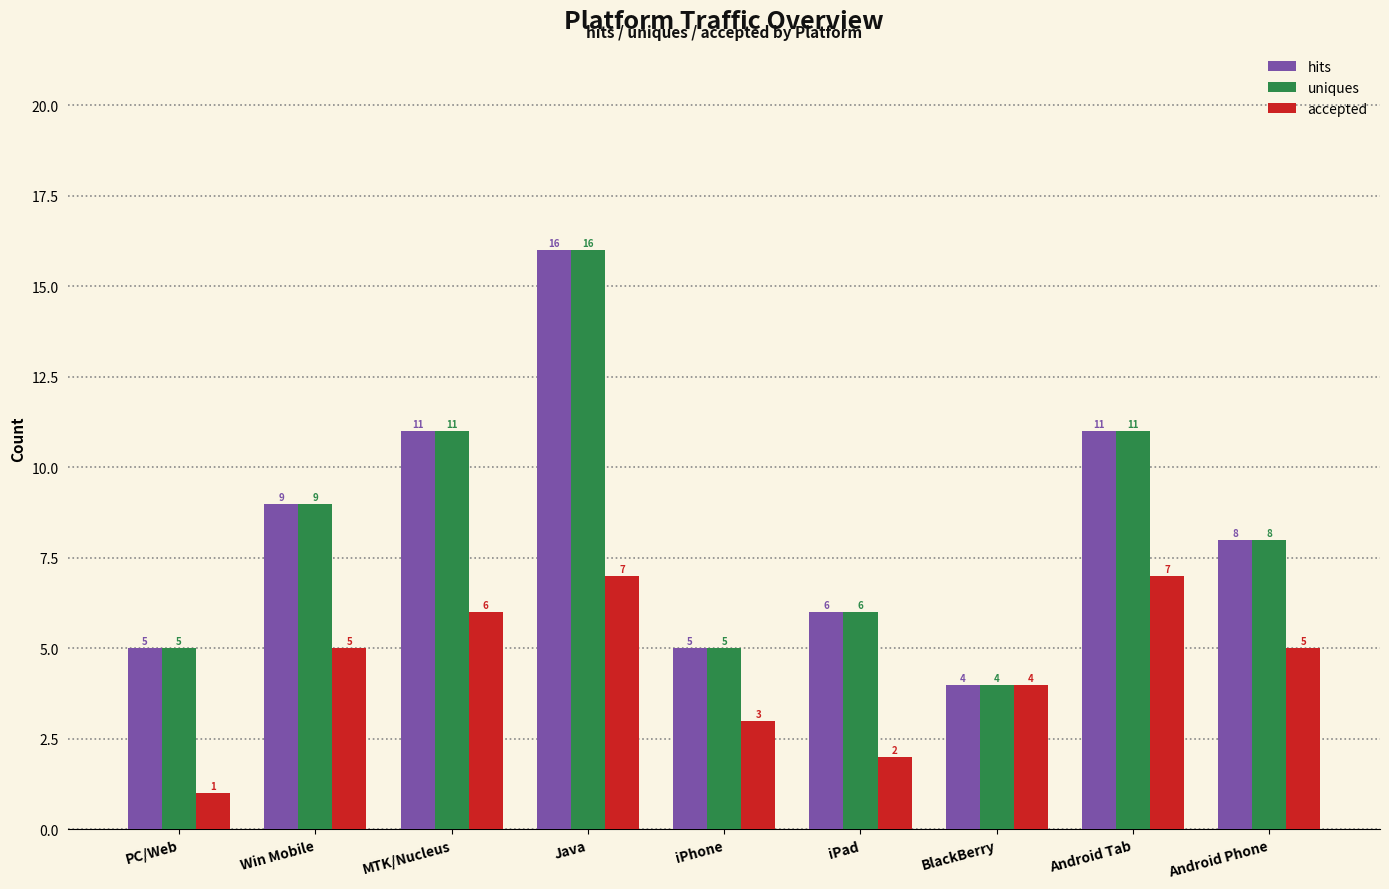

The uniques series shows 12 at Win Mobile. True or false?

False